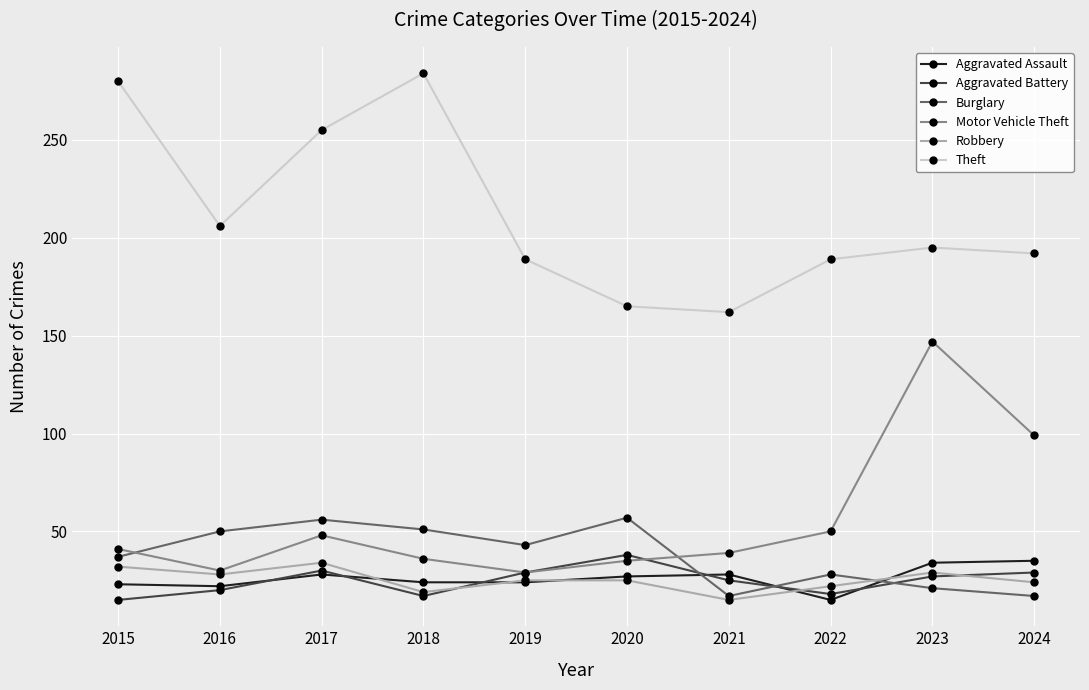

At how many categories does at least one series exceed 253?

3